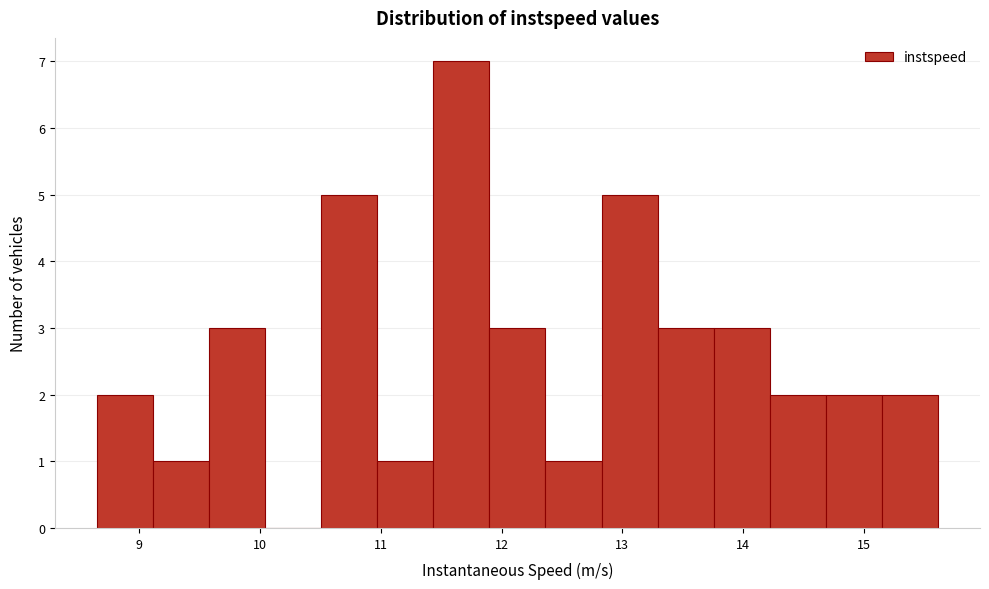

What is the height of the bar covering 11.4 to 11.9 on the x-axis? Neither the bar edges nor the heights are printed on the chart, so give them approximately, as read against the axes.

7